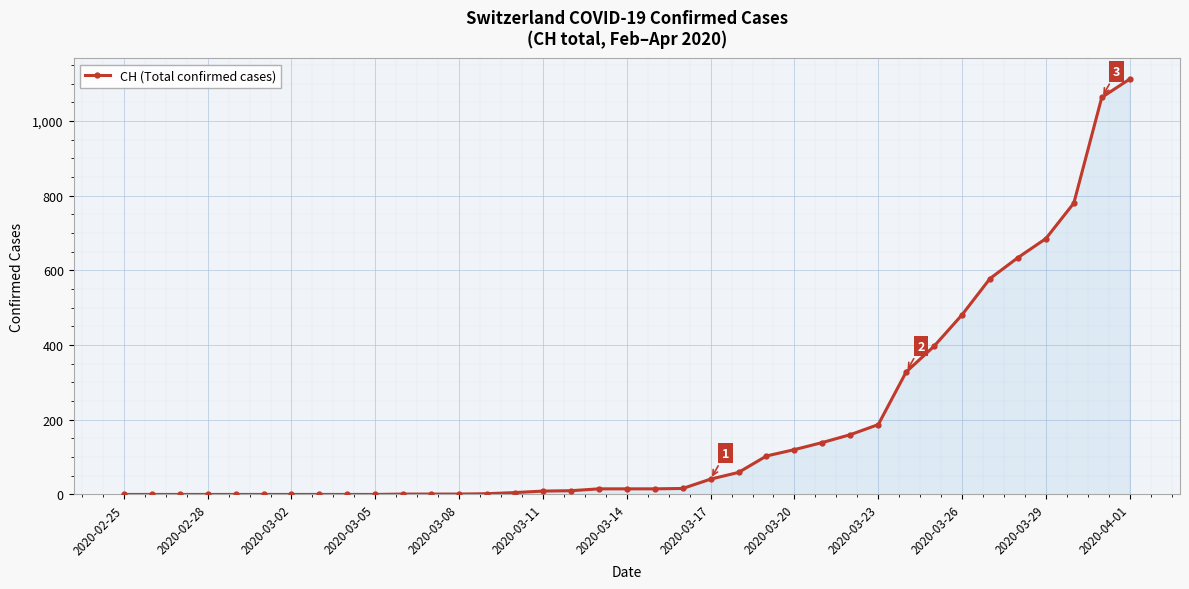

How many data points does each series have?

37